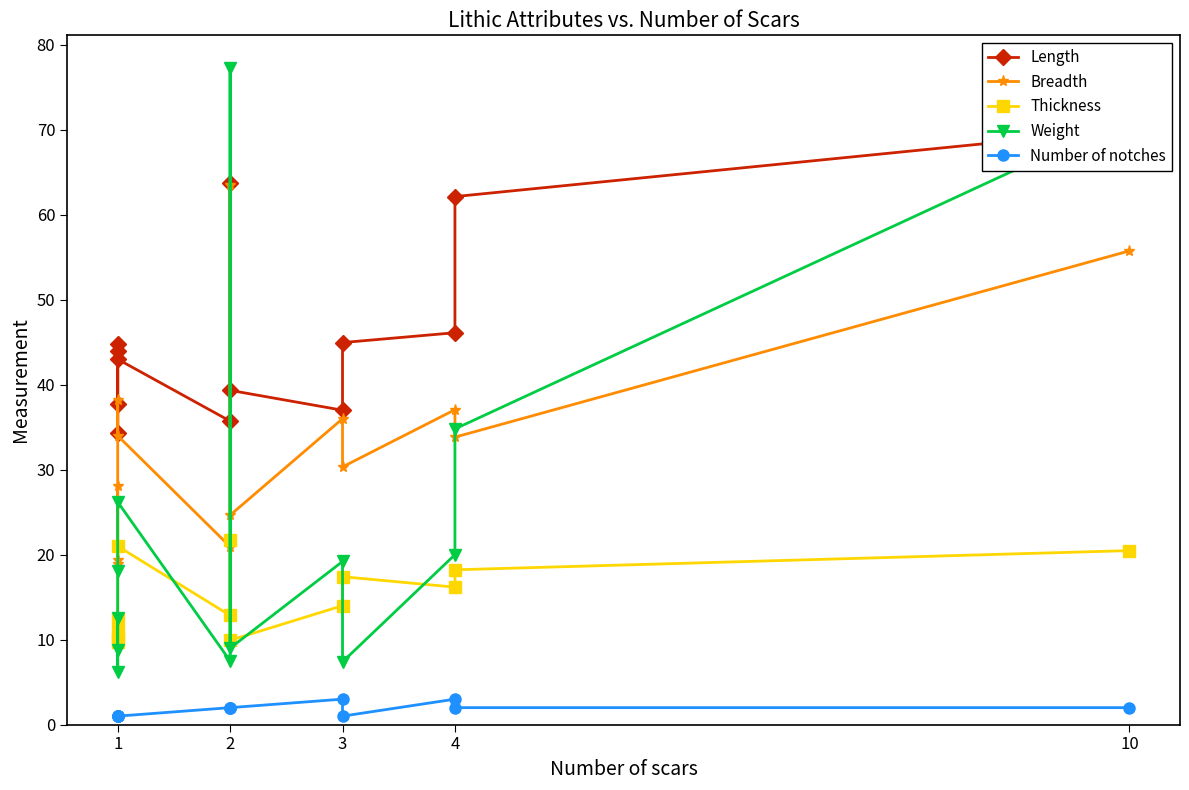

Which series has the widest spread of values?

Weight